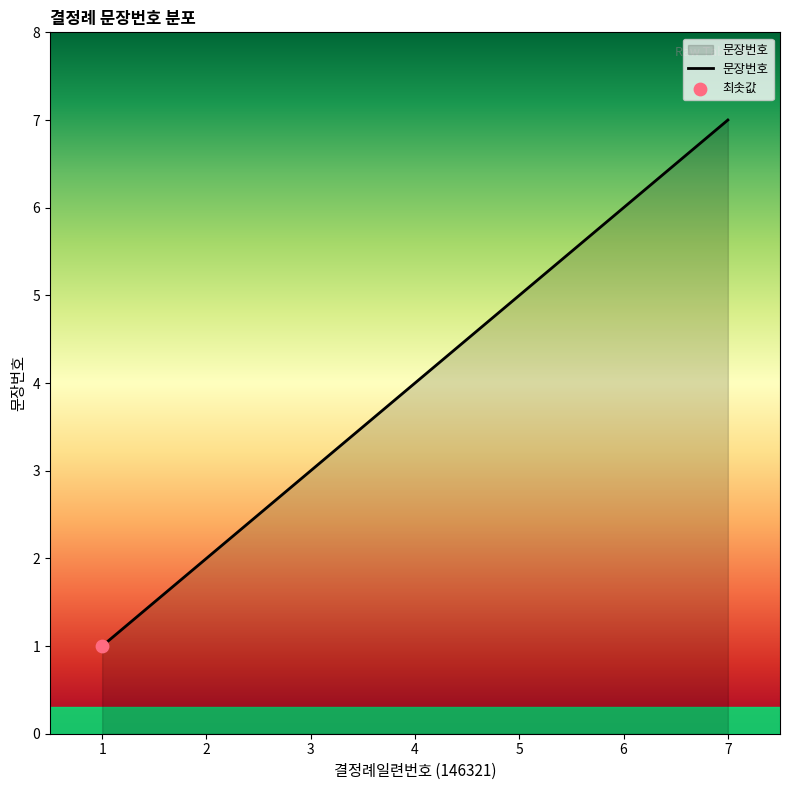

Which has a higher value, 3 or 2?

3